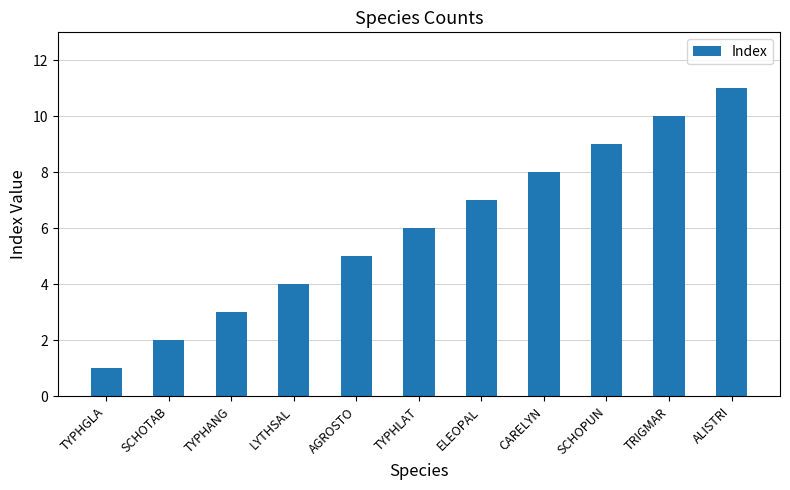

Between LYTHSAL and SCHOTAB, which is larger?

LYTHSAL